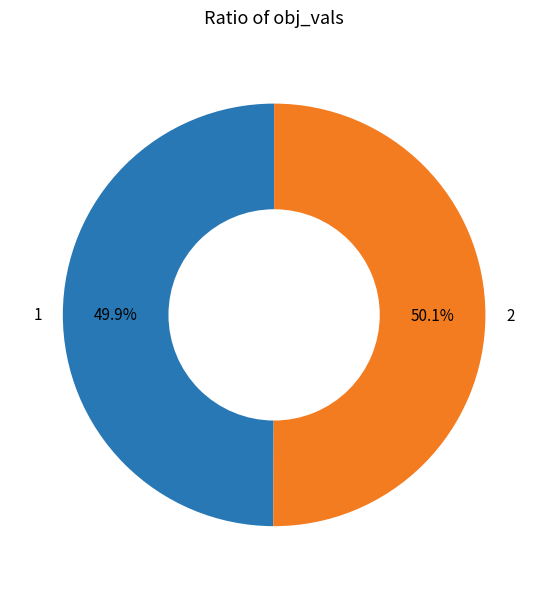

Is there a majority slice in this chart?

Yes